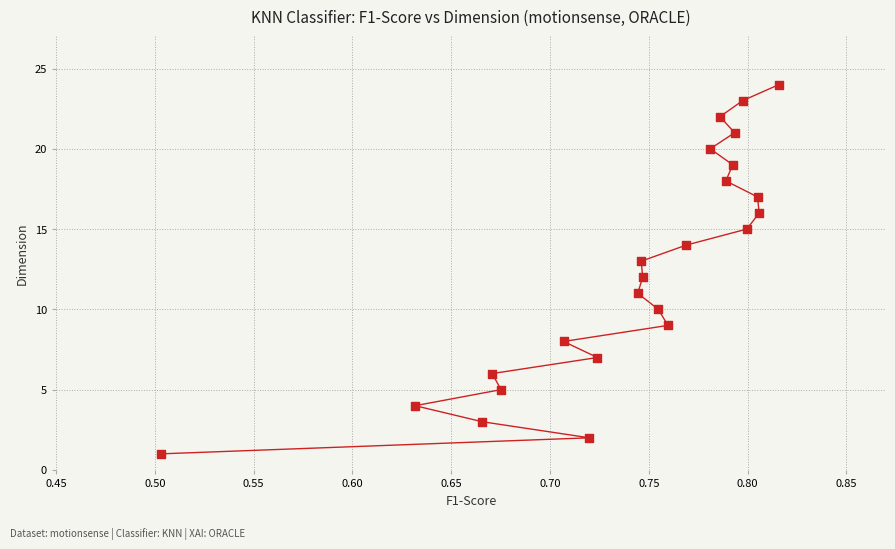

What is the range of Y values (max minus min)?

23